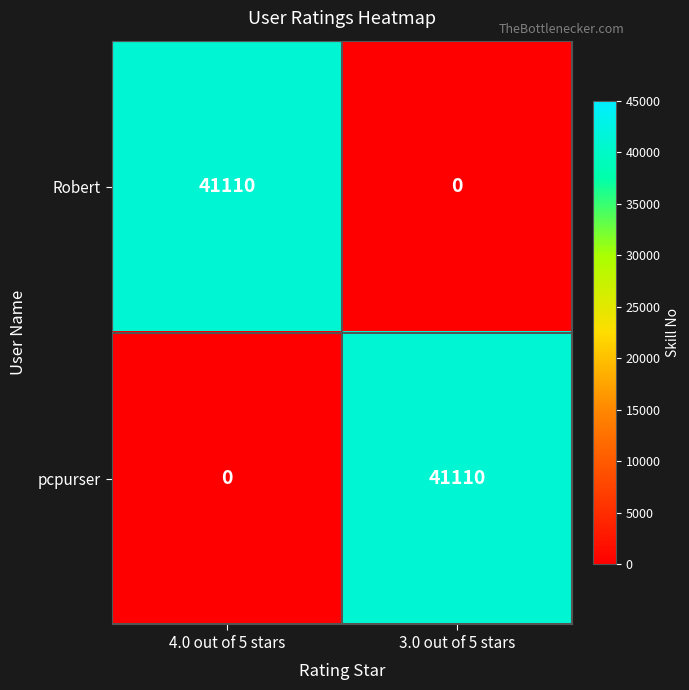

What value does the Robert series have at 4.0 out of 5 stars, to the nearest 10?

41110